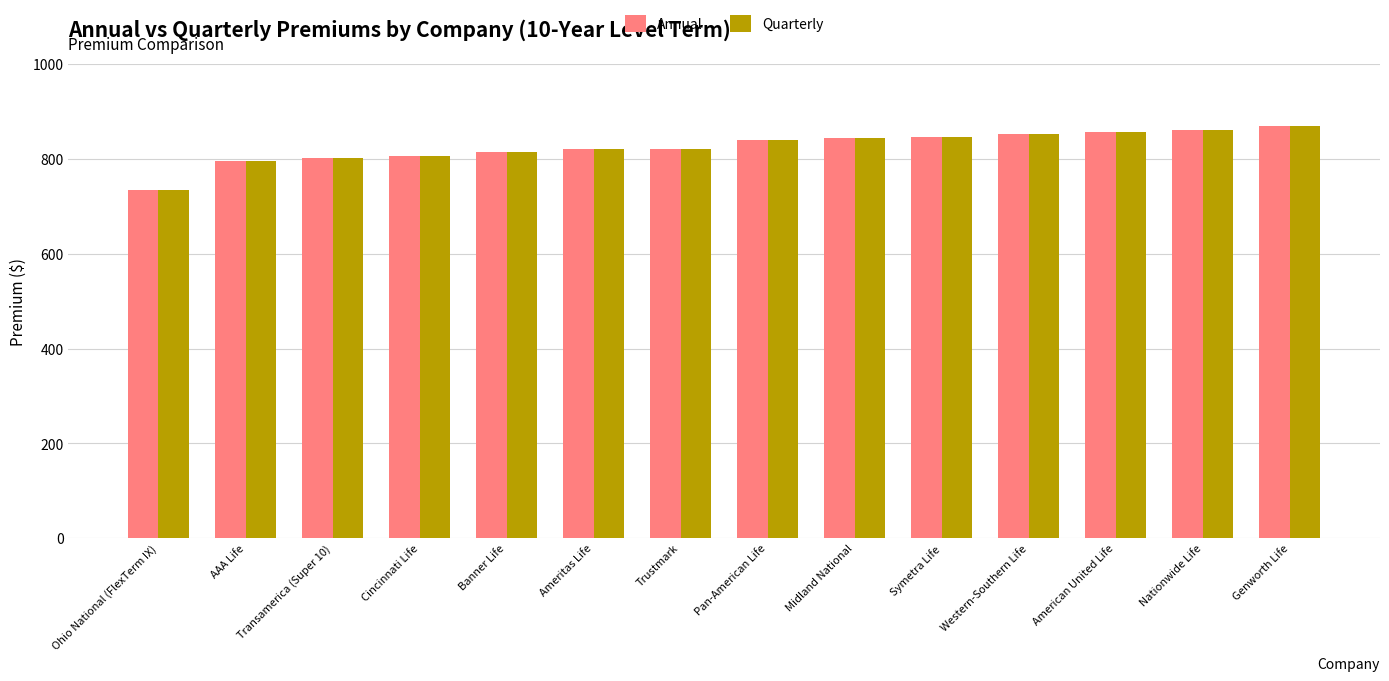

What is the total value across all series at Nationwide Life?

1722